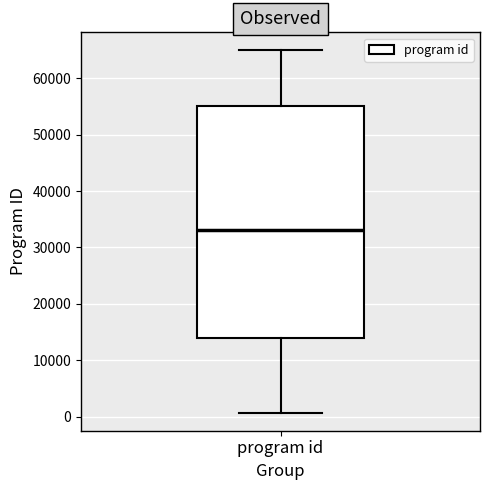

Read this box plot against the y-axis: the position of the median line, the range covered by the box, and the ends of both whiskers. The values are not printed on the chart, so give them approximately, as read against the axis.

median 33000, box 14000 to 55000, whiskers 1000 to 65000